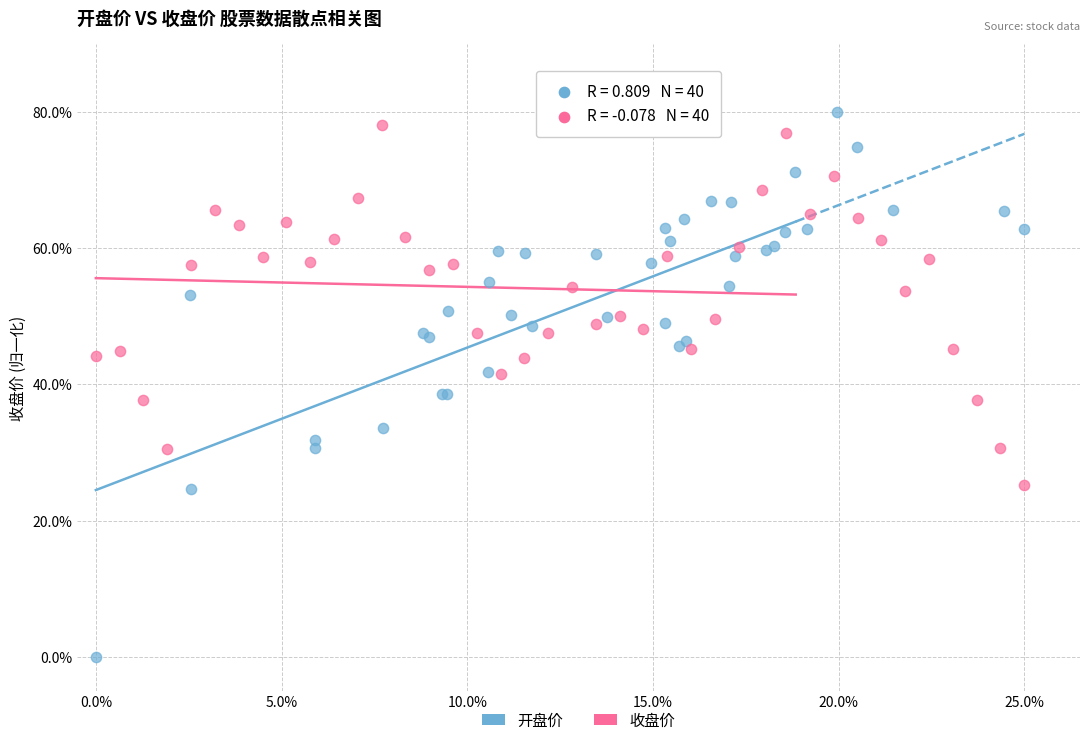

Which series has the largest Y range (max minus min)?

开盘价